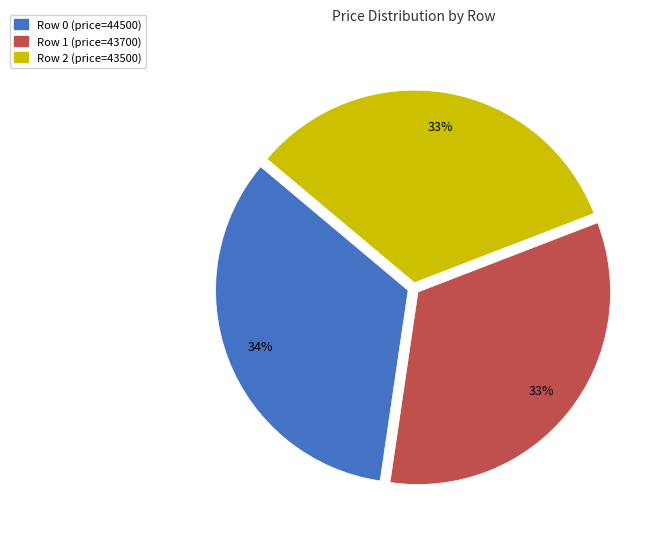

Is there a majority slice in this chart?

No